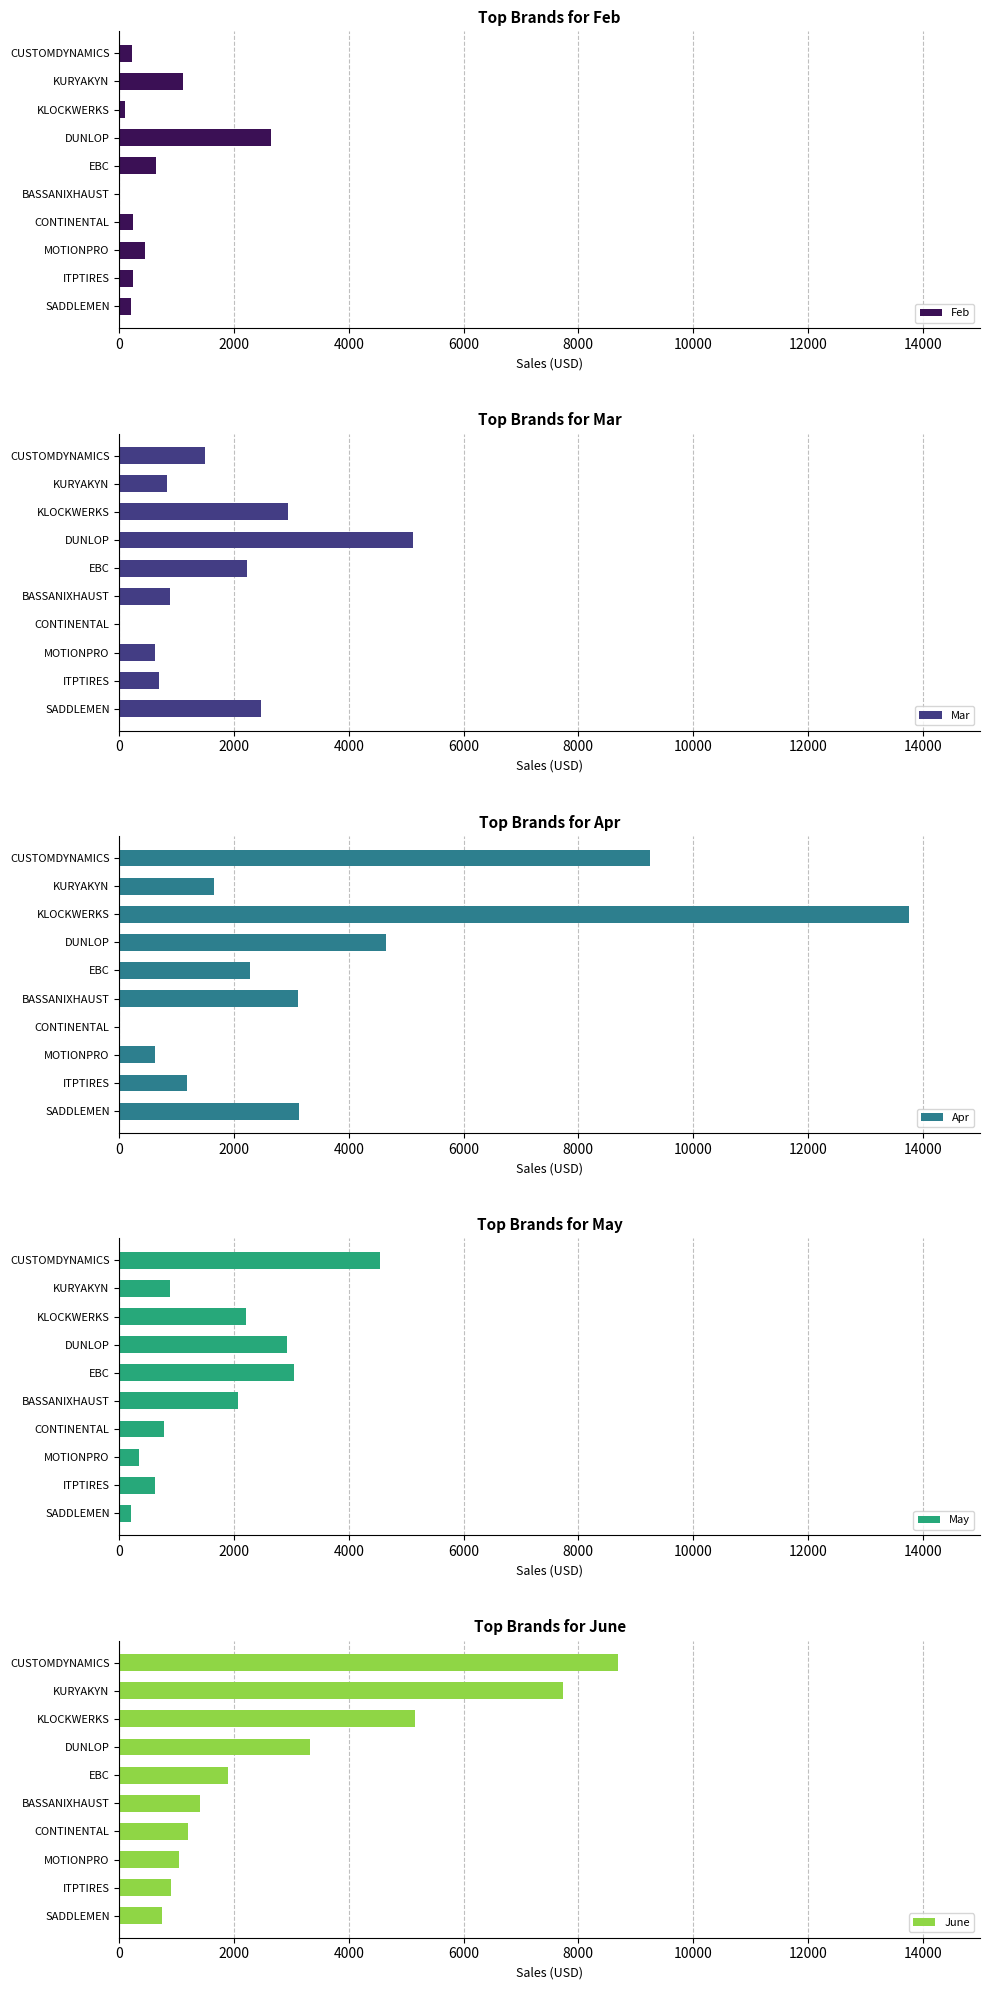

The value of Feb at DUNLOP is 991.2. True or false?

False